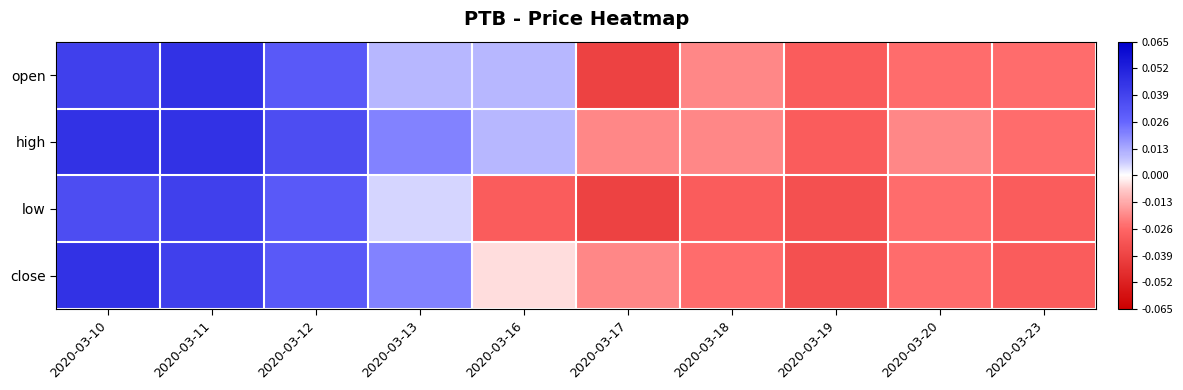

Which series has the largest range (max minus min)?

open